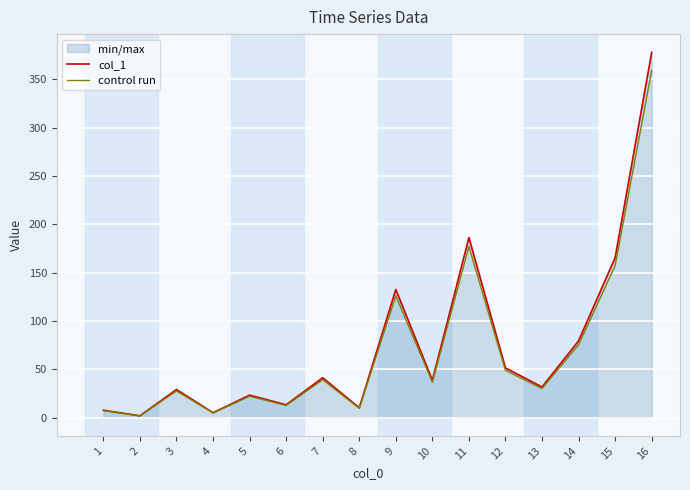

How many data points does each series have?

16